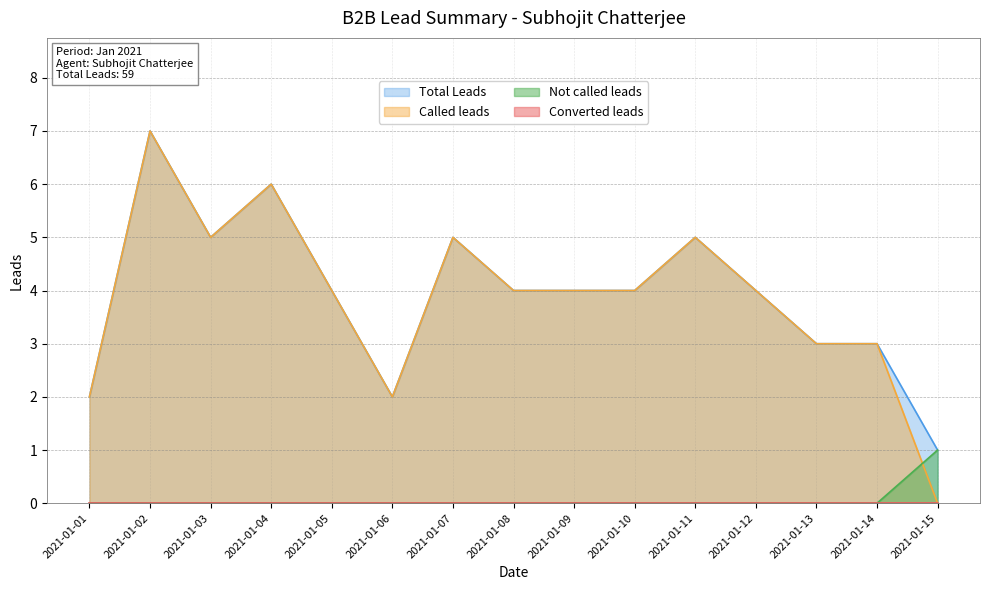

Where is Total Leads nearest to the value 4?

2021-01-05